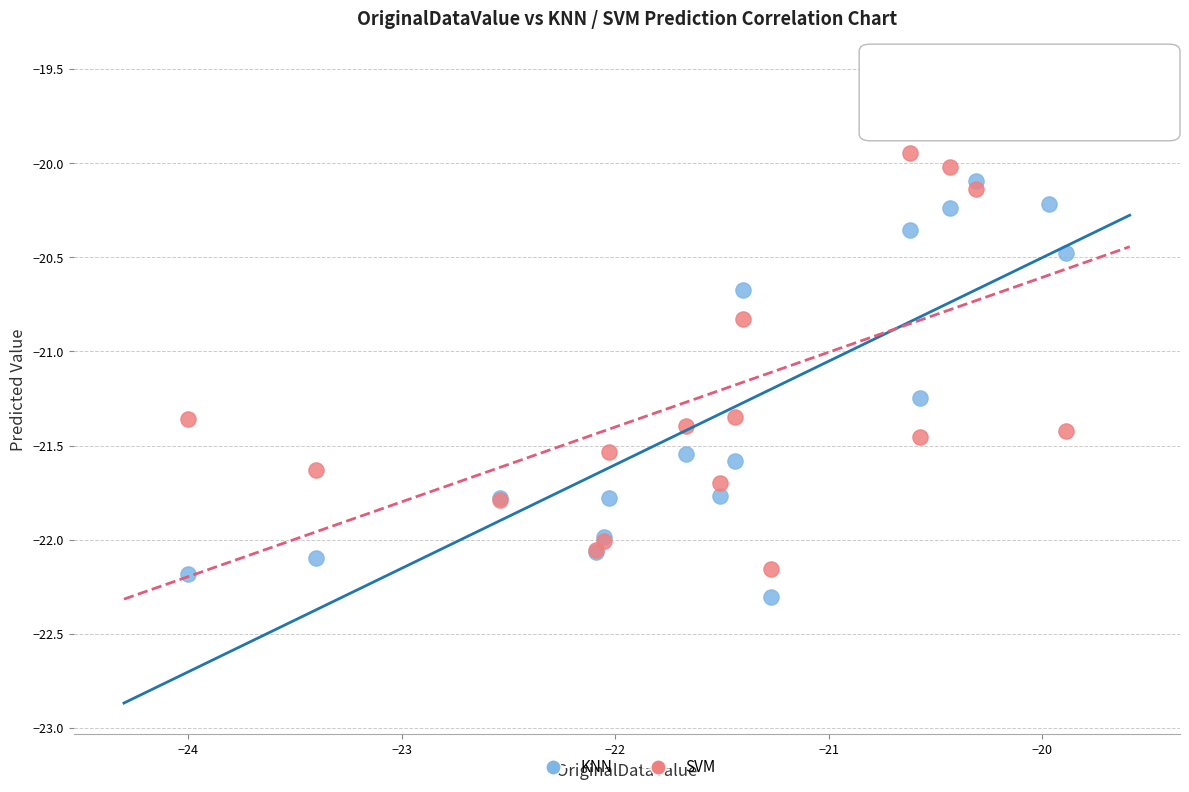

Which series has the largest Y range (max minus min)?

SVM